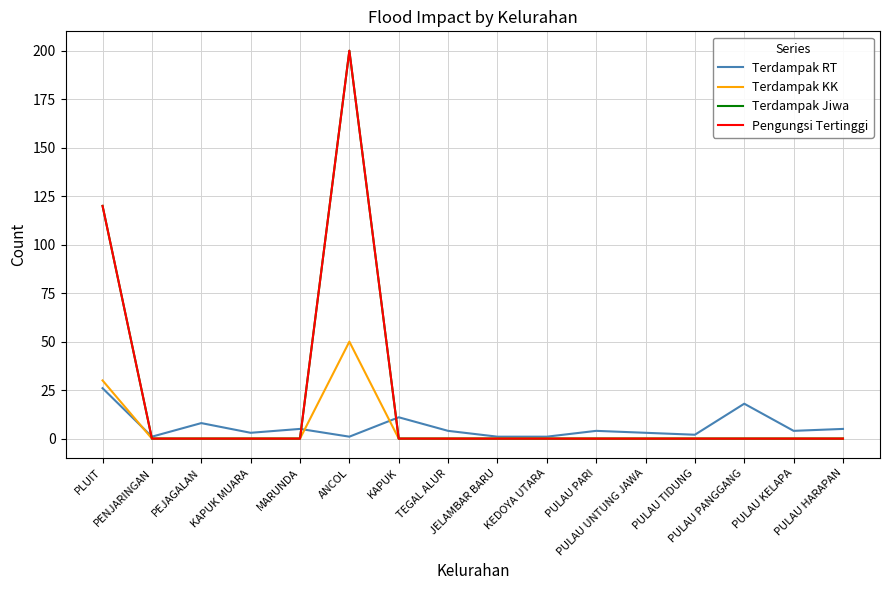

Does the chart have visible grid lines?

Yes